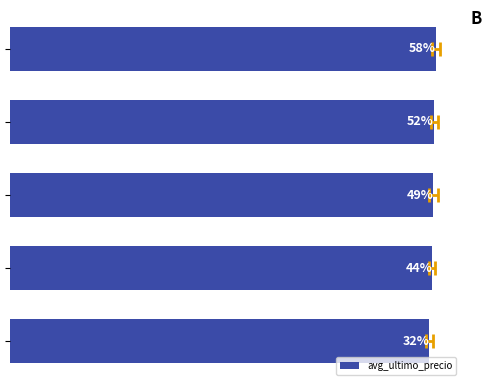

True or false: the data shows 17.1 at 3.

True